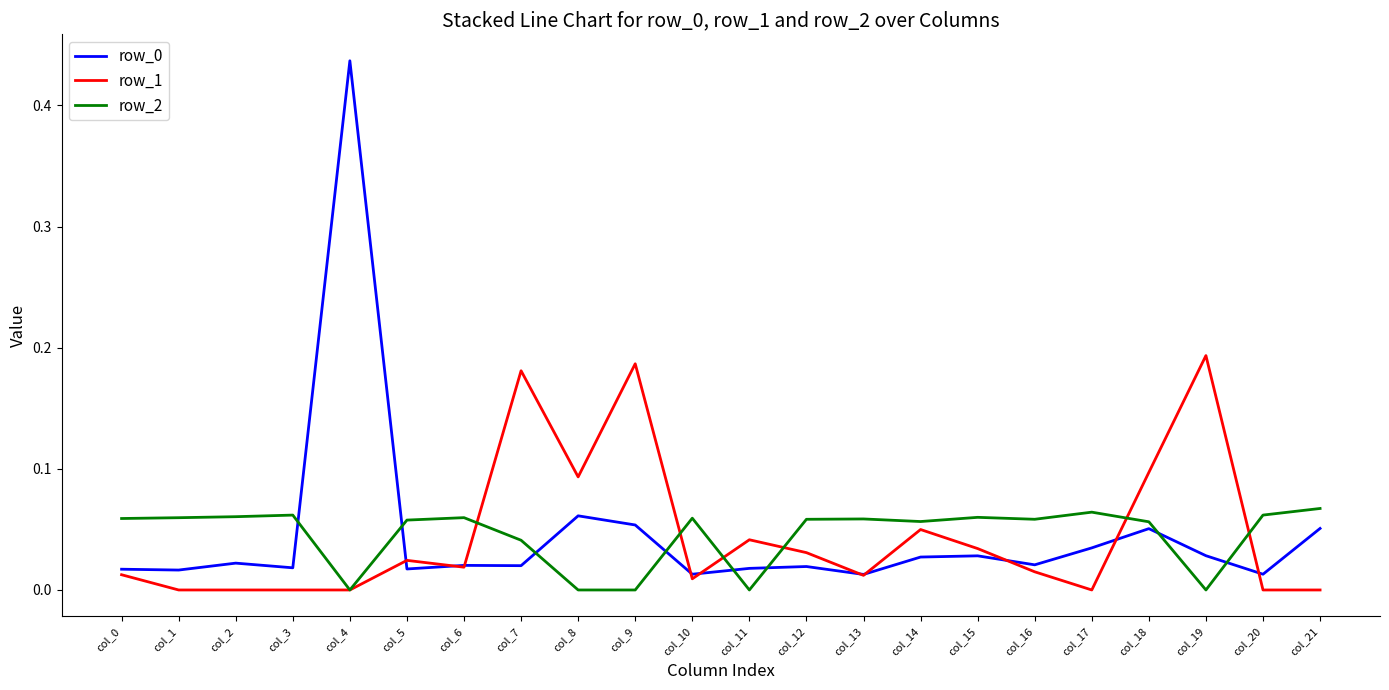

True or false: row_0 has more than 2 interior local peaks.

True